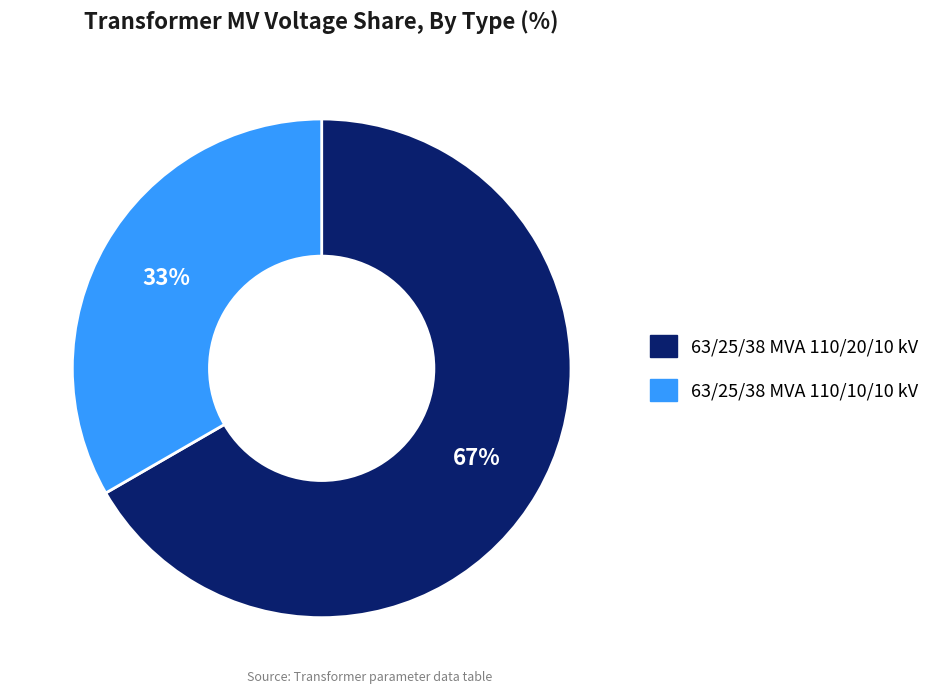

Is the sum of 63/25/38 MVA 110/20/10 kV and 63/25/38 MVA 110/10/10 kV greater than half?

Yes